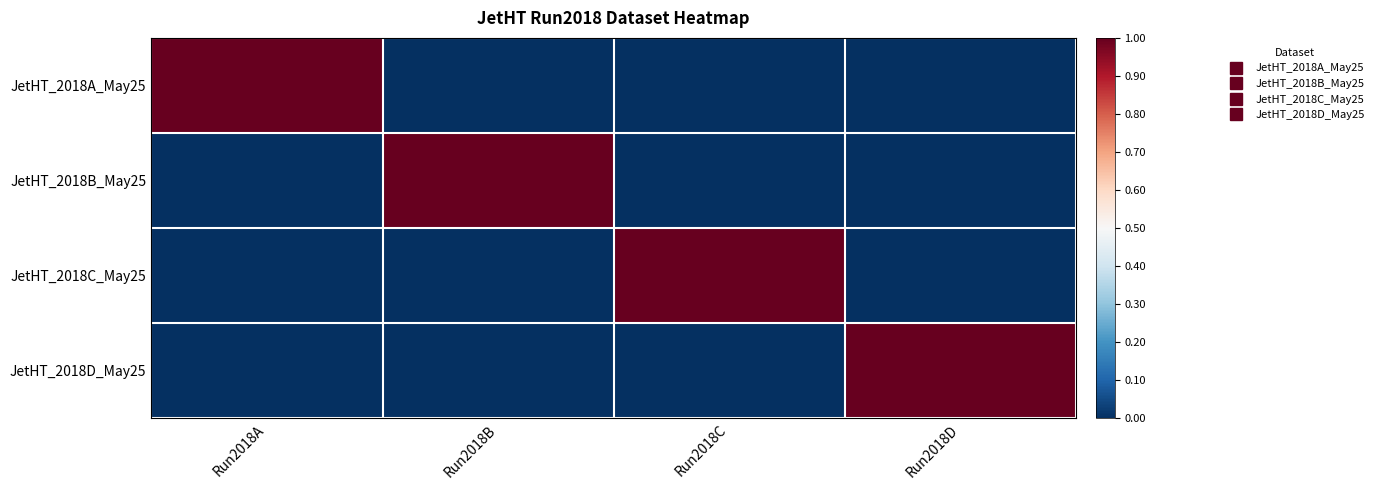

How many categories are shown in the chart?

4